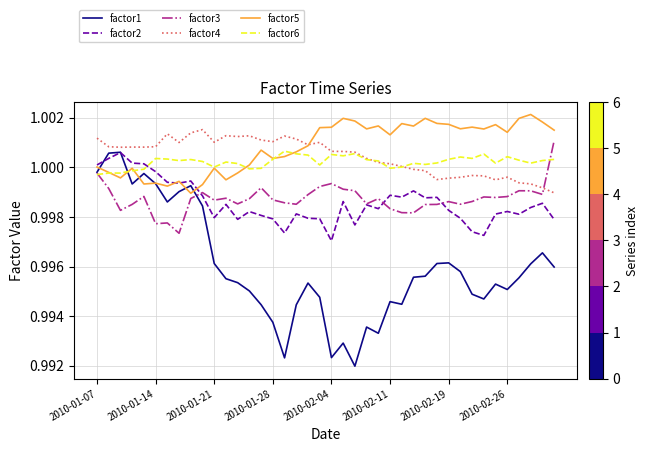

True or false: factor3 and factor4 cross at least once.

True